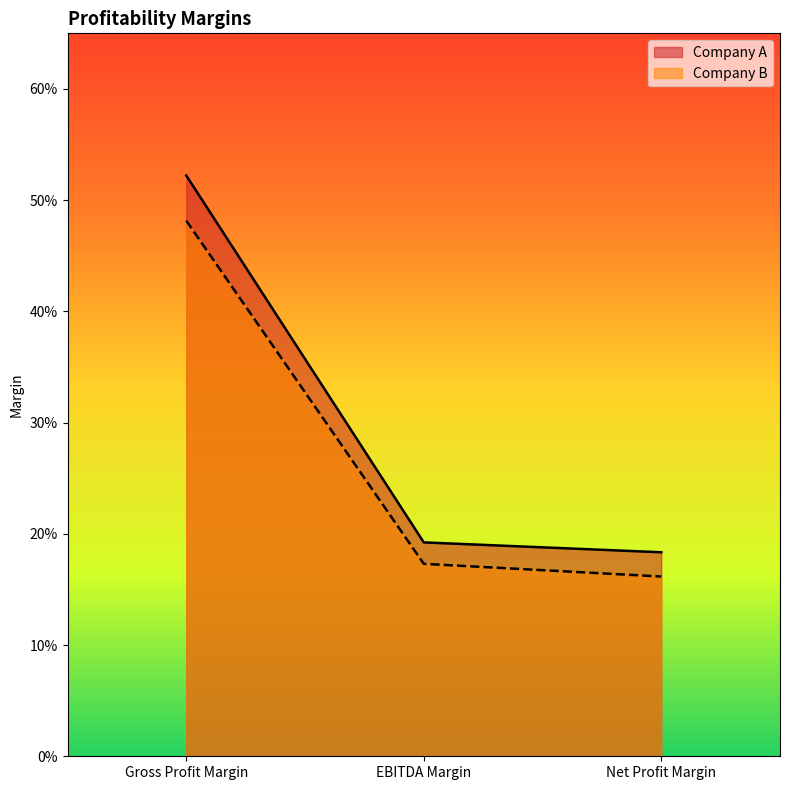

Rank the categories by Company B value from highest to lowest.

Gross Profit Margin, EBITDA Margin, Net Profit Margin